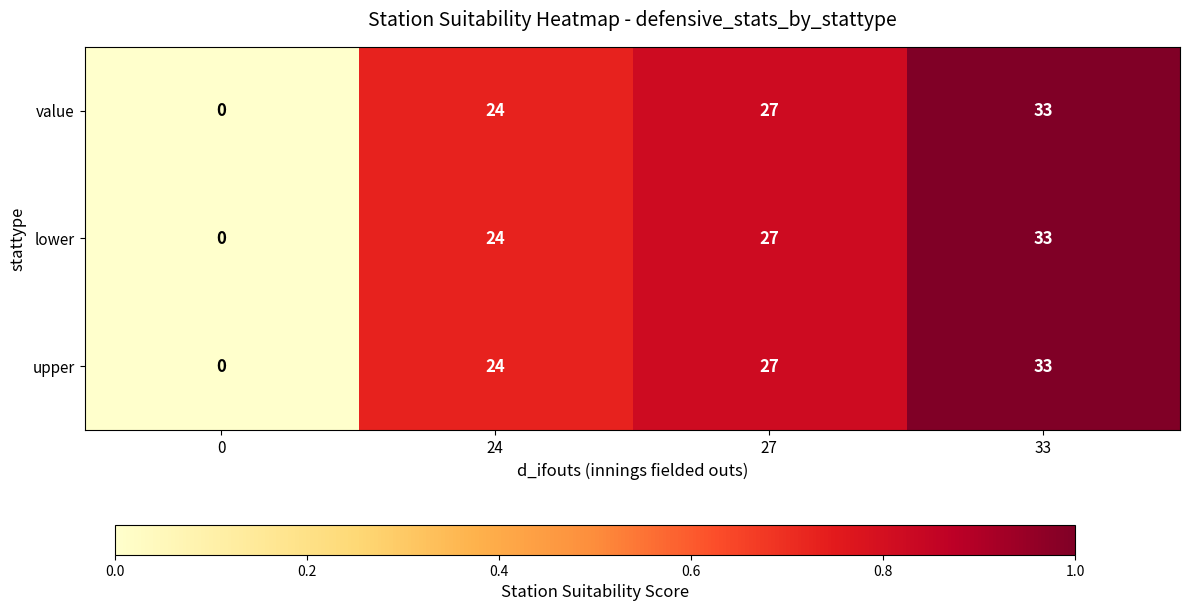

Rank the categories by upper value from lowest to highest.

0, 24, 27, 33